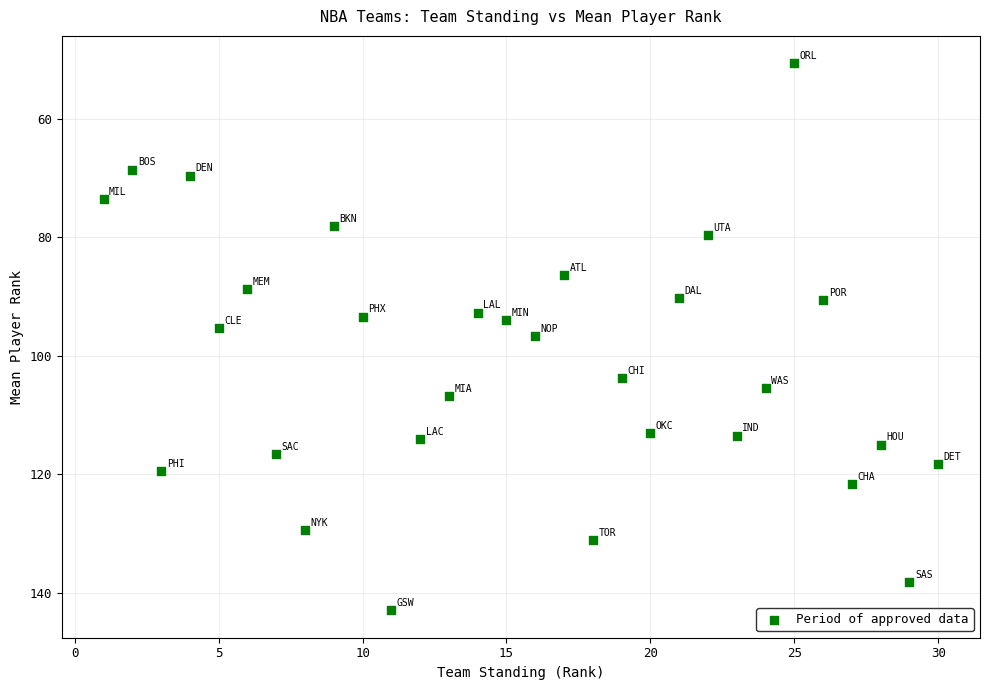

What is the range of Y values (max minus min)?

92.4